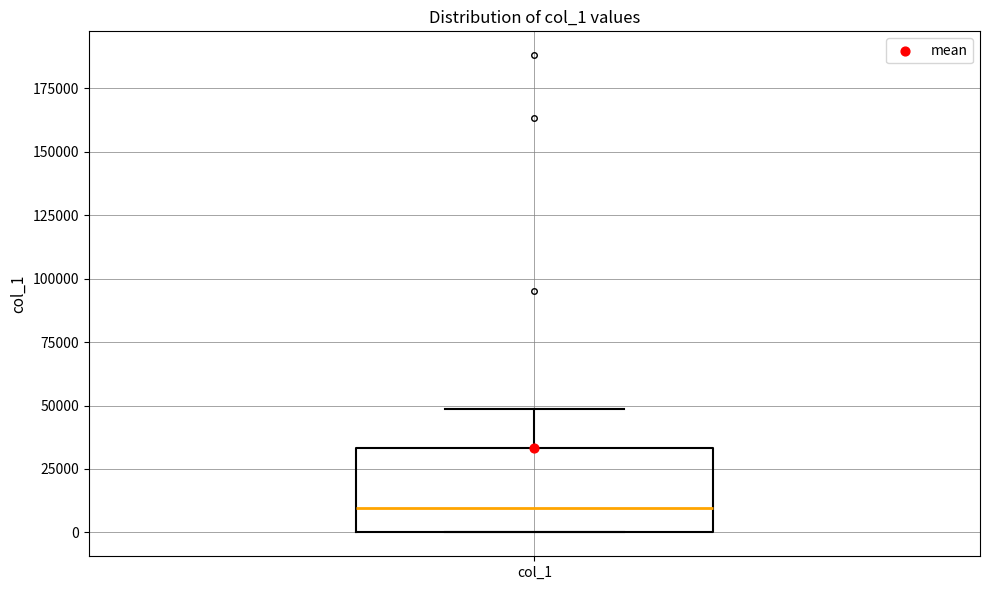

Where is the lower edge of the box for col_1 on the y-axis? The values are not printed on the chart, so give them approximately, as read against the axis.

0